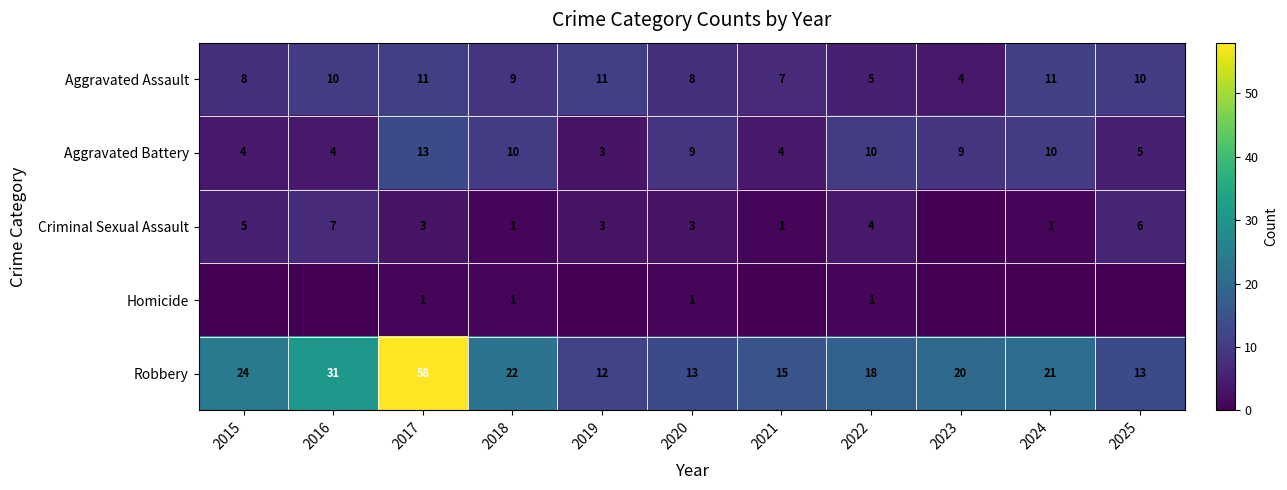

At which category is the sum across all series the highest?

2017